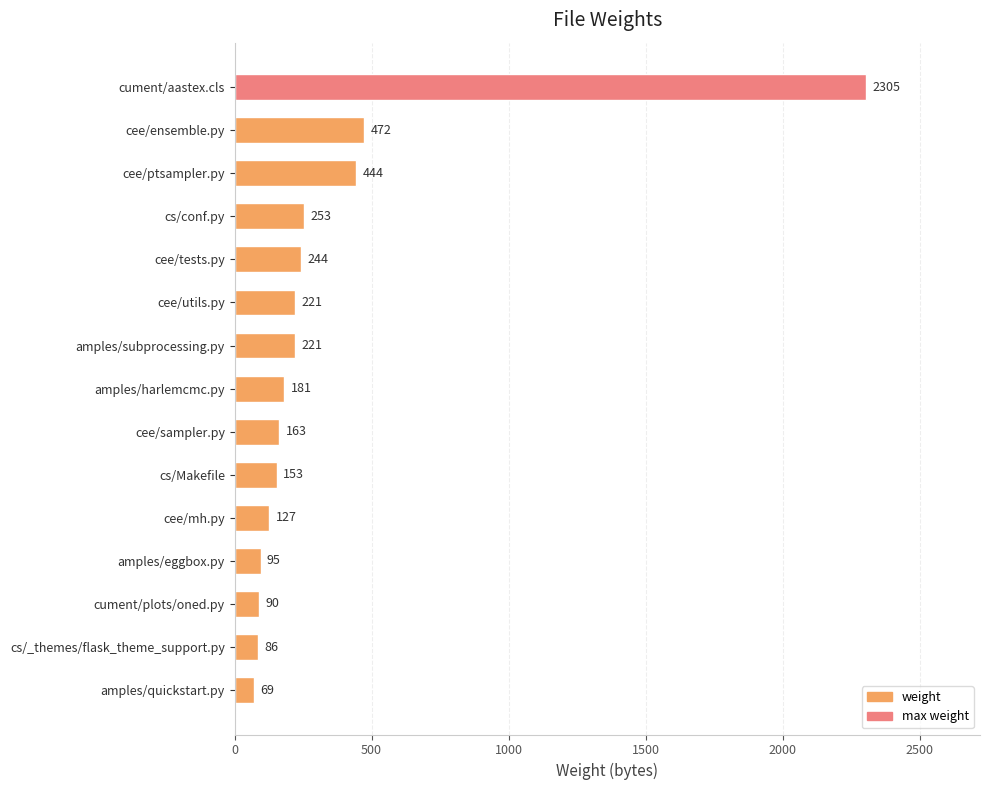

What is the ratio of the value at amples/harlemcmc.py to the value at cee/ensemble.py?

0.4